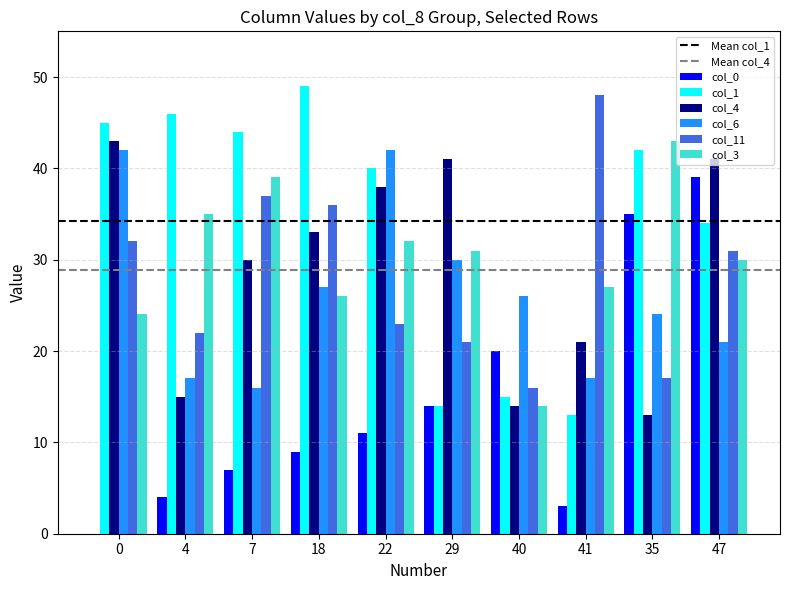

What is the average value of the col_6 series?

26